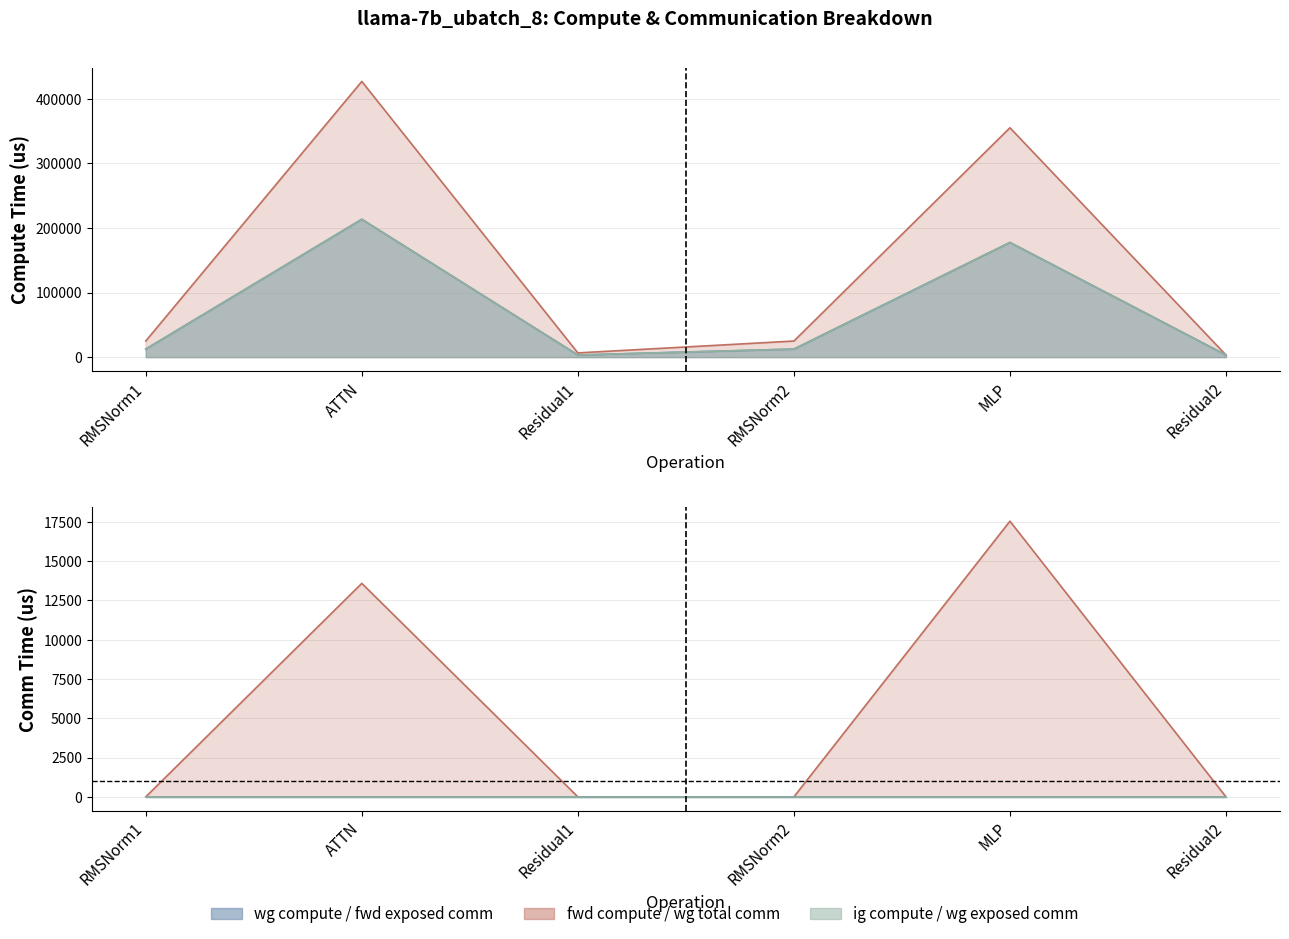

Reading left to right, extract all data points from this chart.

fwd compute: RMSNorm1=24889.6	ATTN=426708.5	Residual1=6525.2	RMSNorm2=24889.6	MLP=354969.3	Residual2=3262.6
wg compute: RMSNorm1=12444.8	ATTN=213354.2	Residual1=3262.6	RMSNorm2=12444.8	MLP=177484.7	Residual2=3262.6
ig compute: RMSNorm1=12444.8	ATTN=213354.2	Residual1=3262.6	RMSNorm2=12444.8	MLP=177484.7	Residual2=3262.6
wg total comm: RMSNorm1=0.0	ATTN=13591.5	Residual1=0.0	RMSNorm2=0.0	MLP=17550.6	Residual2=0.0